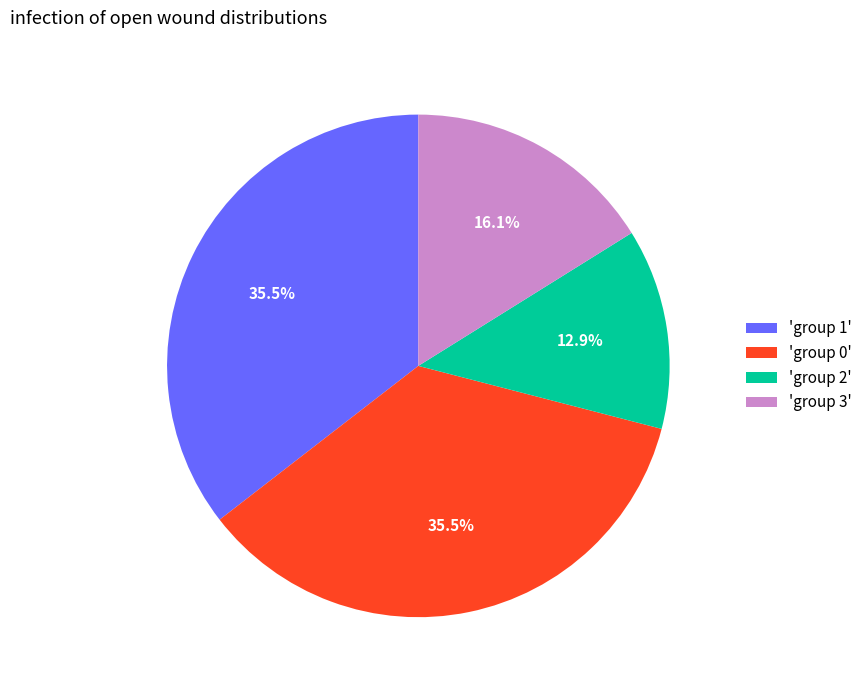

Is the sum of 'group 0' and 'group 3' greater than half?

Yes